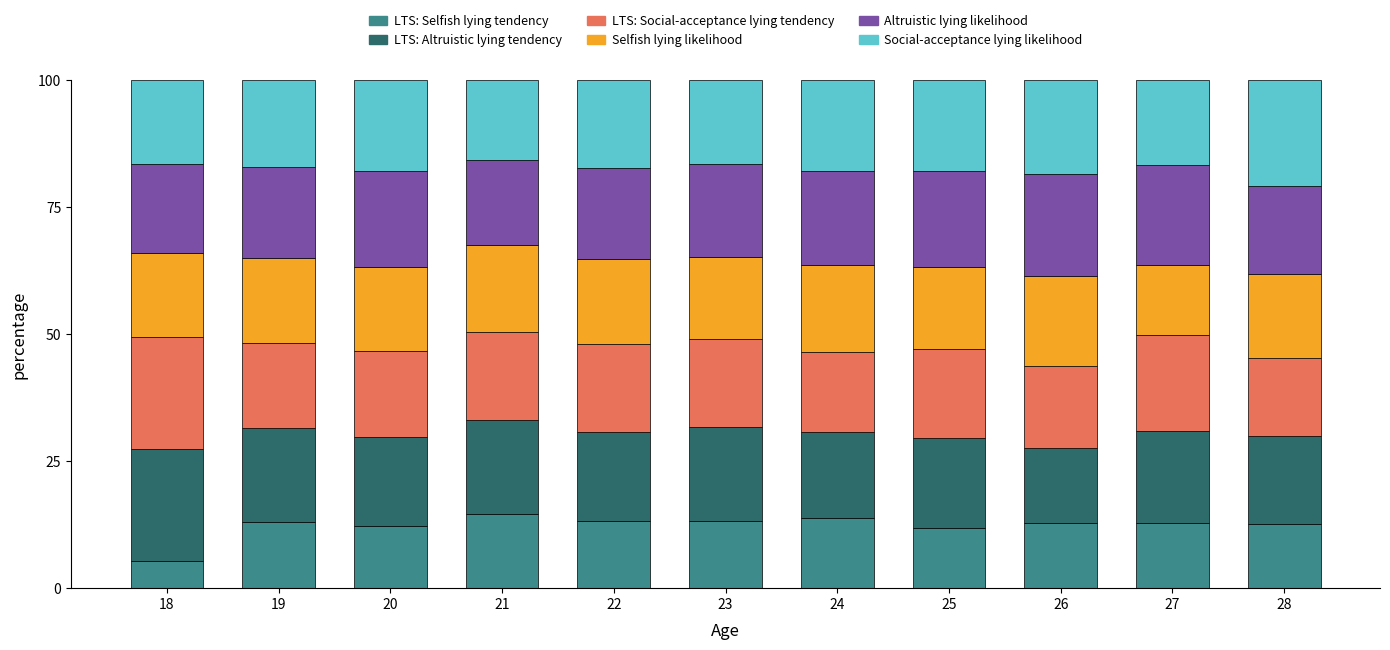

Which category has the lowest value in the LTS: Selfish lying tendency series?

18